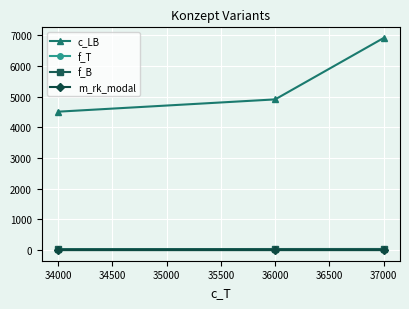

What is the spread (max minus min) of values at 34000?

4505.3